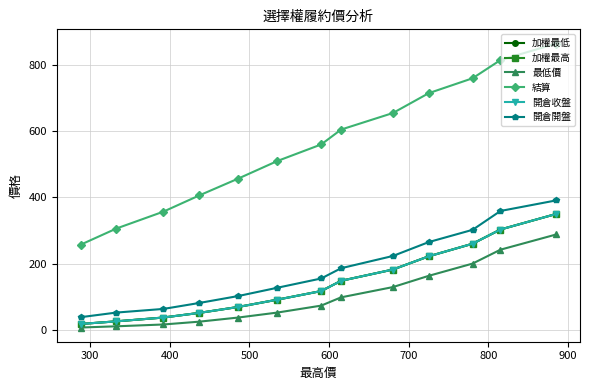

Is it true that 加權最低 equals 363.2 at 500?

False